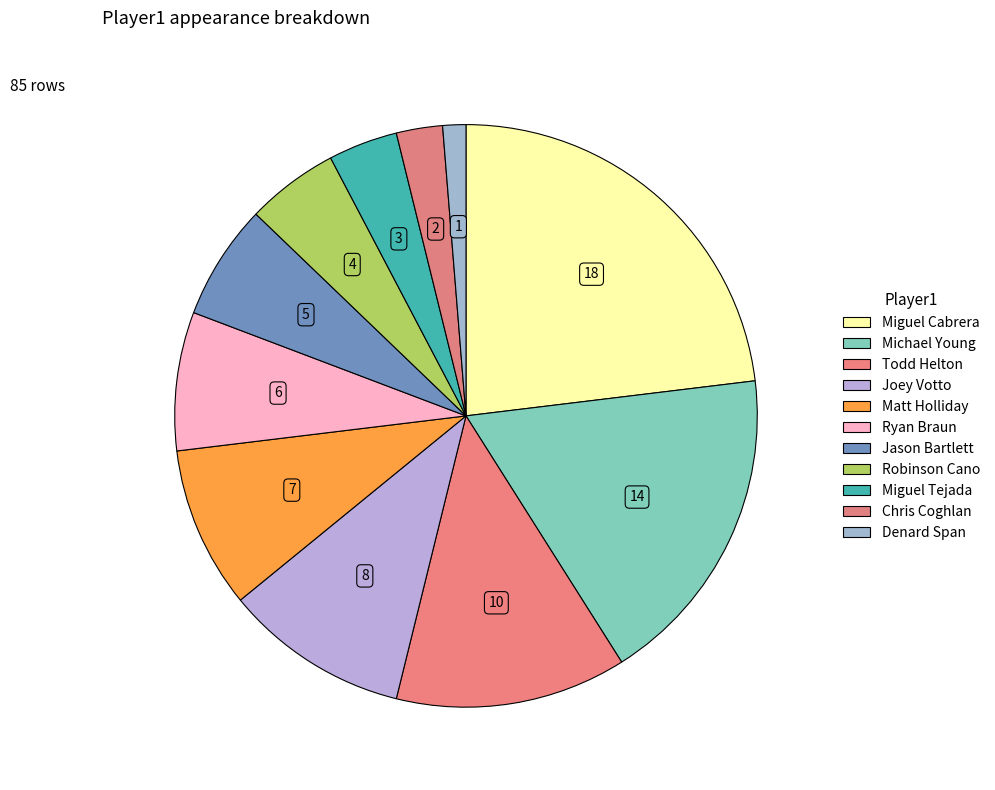

To the nearest percent, what is the difference between the Todd Helton and Michael Young slice percentages?

5%